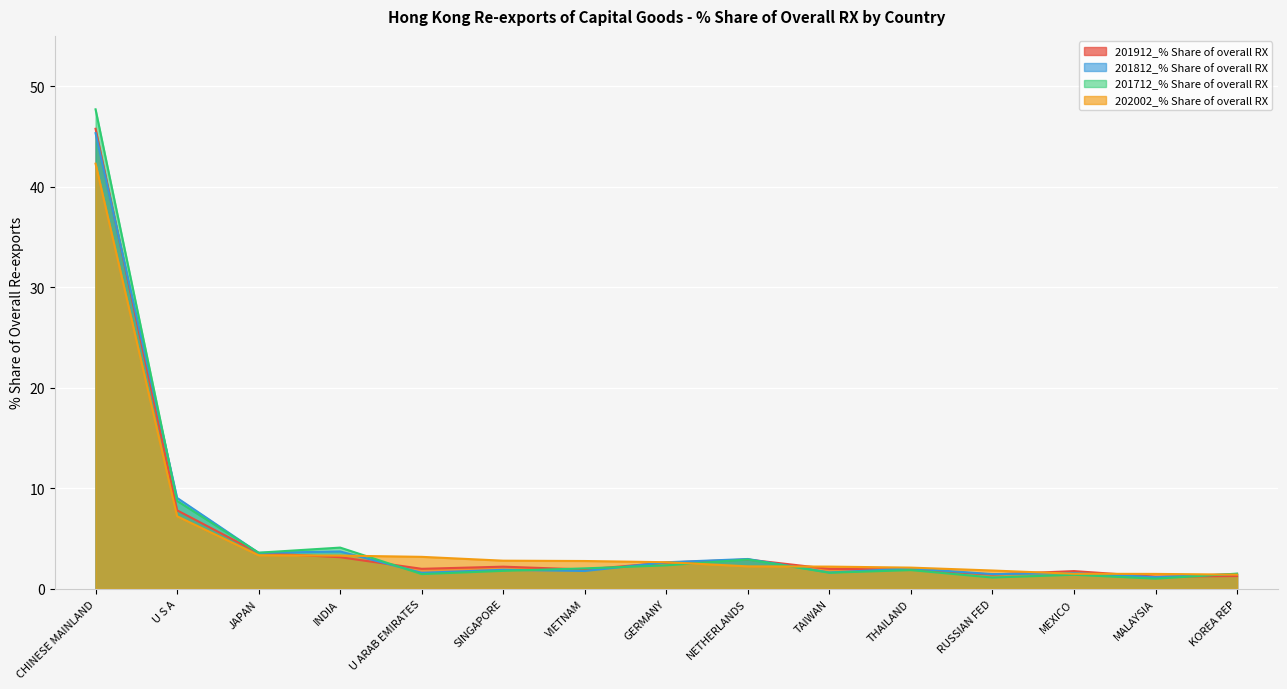

After their last crossing, which series has the higher values: 201712_% Share of overall RX or 202002_% Share of overall RX?

201712_% Share of overall RX